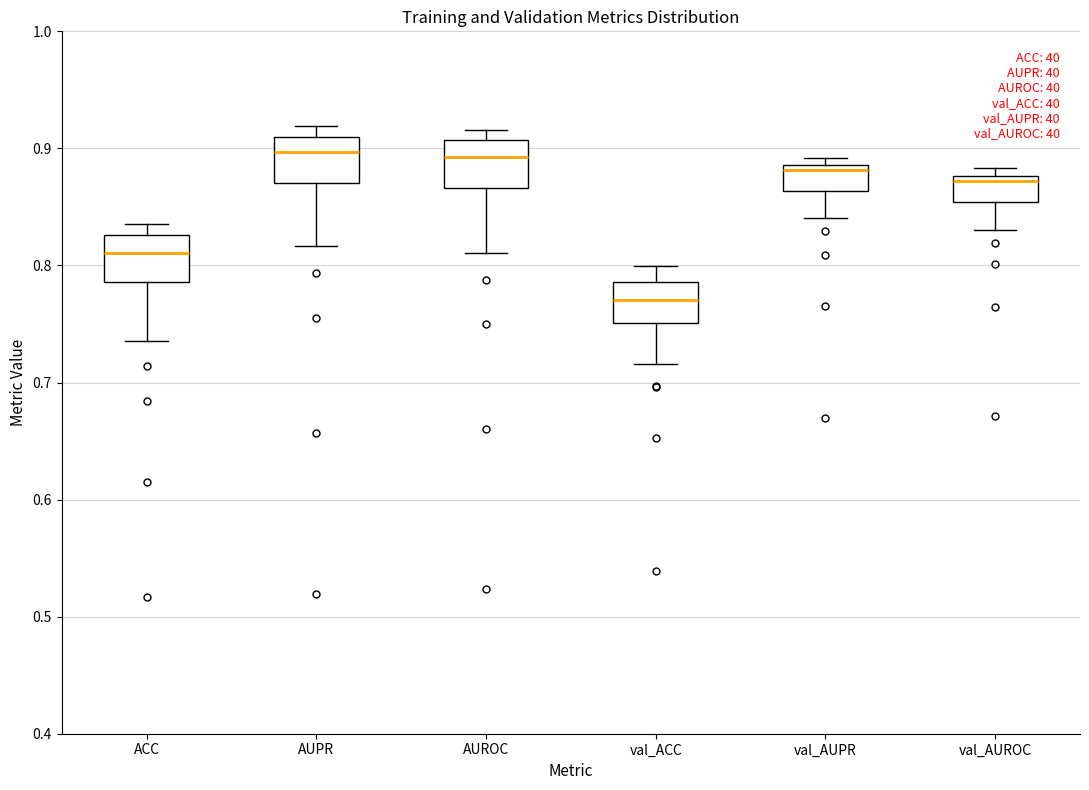

Reading left to right, read every box against the y-axis: the position of its median line, the range the box covers, and the ends of its whiskers. The values are not printed on the chart, so give them approximately, as read against the axis.

ACC: median 0.81, box 0.79 to 0.83, whiskers 0.74 to 0.84
AUPR: median 0.90, box 0.87 to 0.91, whiskers 0.82 to 0.92
AUROC: median 0.89, box 0.87 to 0.91, whiskers 0.81 to 0.92
val_ACC: median 0.77, box 0.75 to 0.79, whiskers 0.72 to 0.80
val_AUPR: median 0.88, box 0.86 to 0.89, whiskers 0.84 to 0.89 (just above the box's upper edge)
val_AUROC: median 0.87, box 0.85 to 0.88, whiskers 0.83 to 0.88 (just above the box's upper edge)